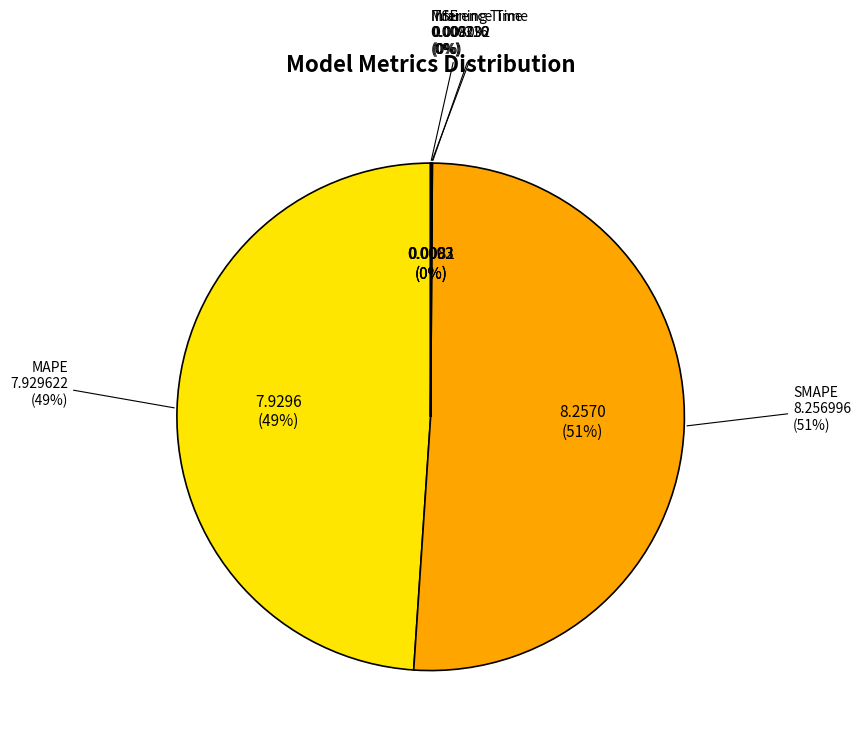

Rank the categories by value from highest to lowest.

SMAPE, MAPE, Inference Time, Training Time, MSE